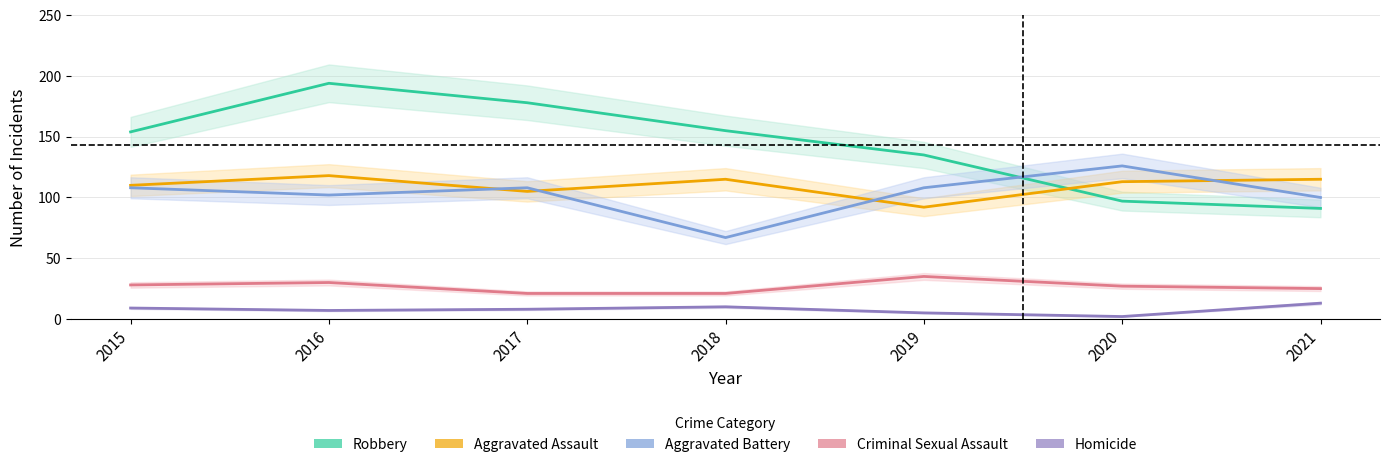

Reading left to right, extract all data points from this chart.

Robbery: 2015=154	2016=194	2017=178	2018=155	2019=135	2020=97	2021=91
Aggravated Assault: 2015=110	2016=118	2017=105	2018=115	2019=92	2020=113	2021=115
Aggravated Battery: 2015=108	2016=102	2017=108	2018=67	2019=108	2020=126	2021=100
Criminal Sexual Assault: 2015=28	2016=30	2017=21	2018=21	2019=35	2020=27	2021=25
Homicide: 2015=9	2016=7	2017=8	2018=10	2019=5	2020=2	2021=13